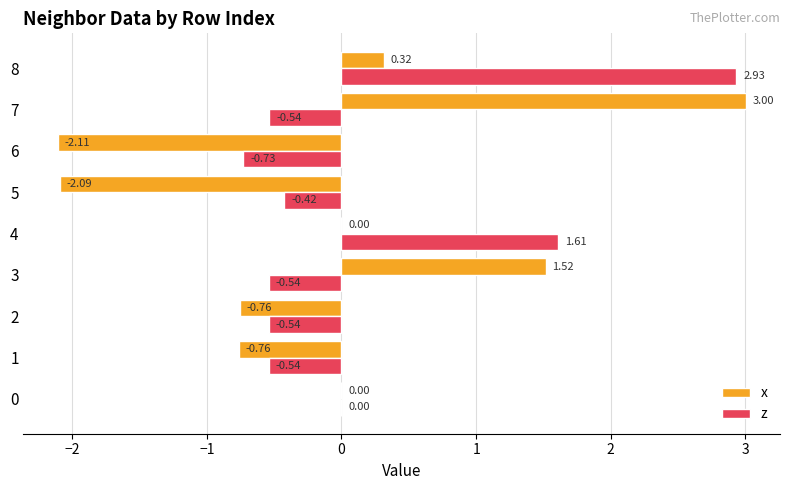

Is the value of x at 8 greater than the value of z at 0?

Yes